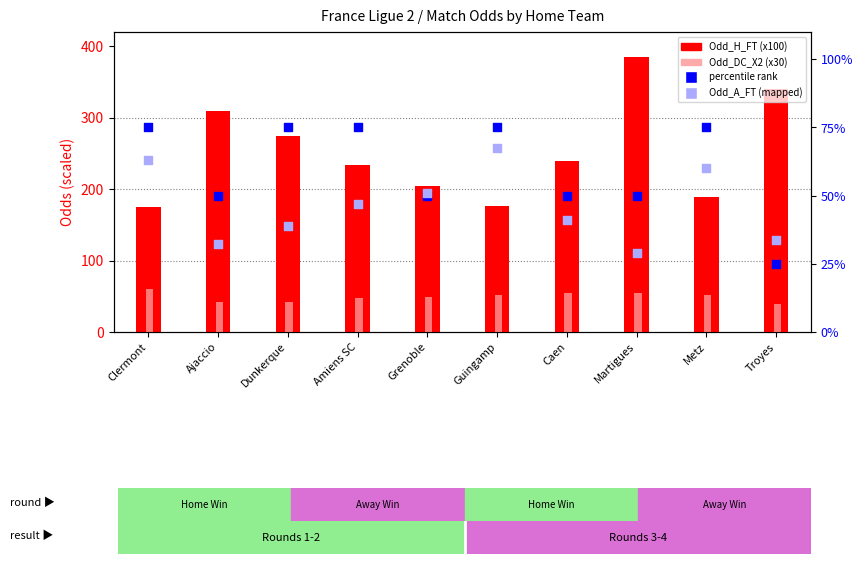

What is the total value across all series at Amiens SC?

403.2